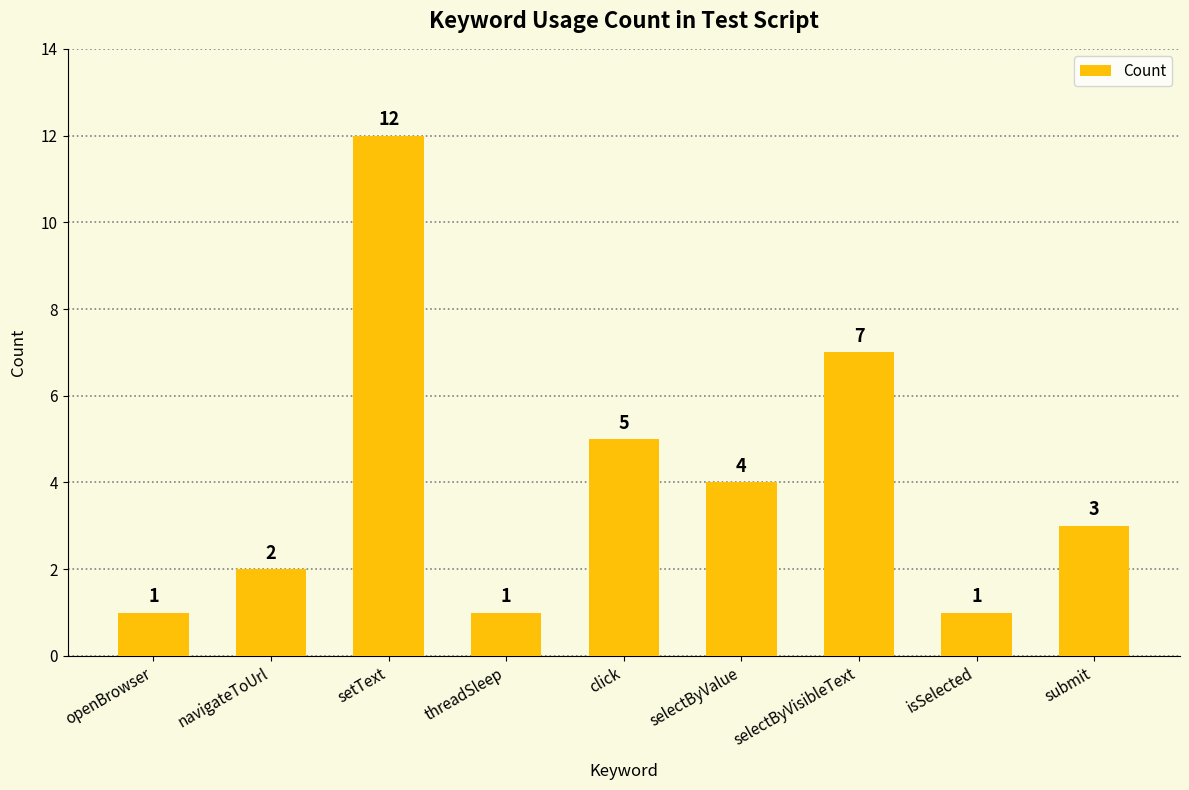

What is the sum of the values at threadSleep and submit?

4